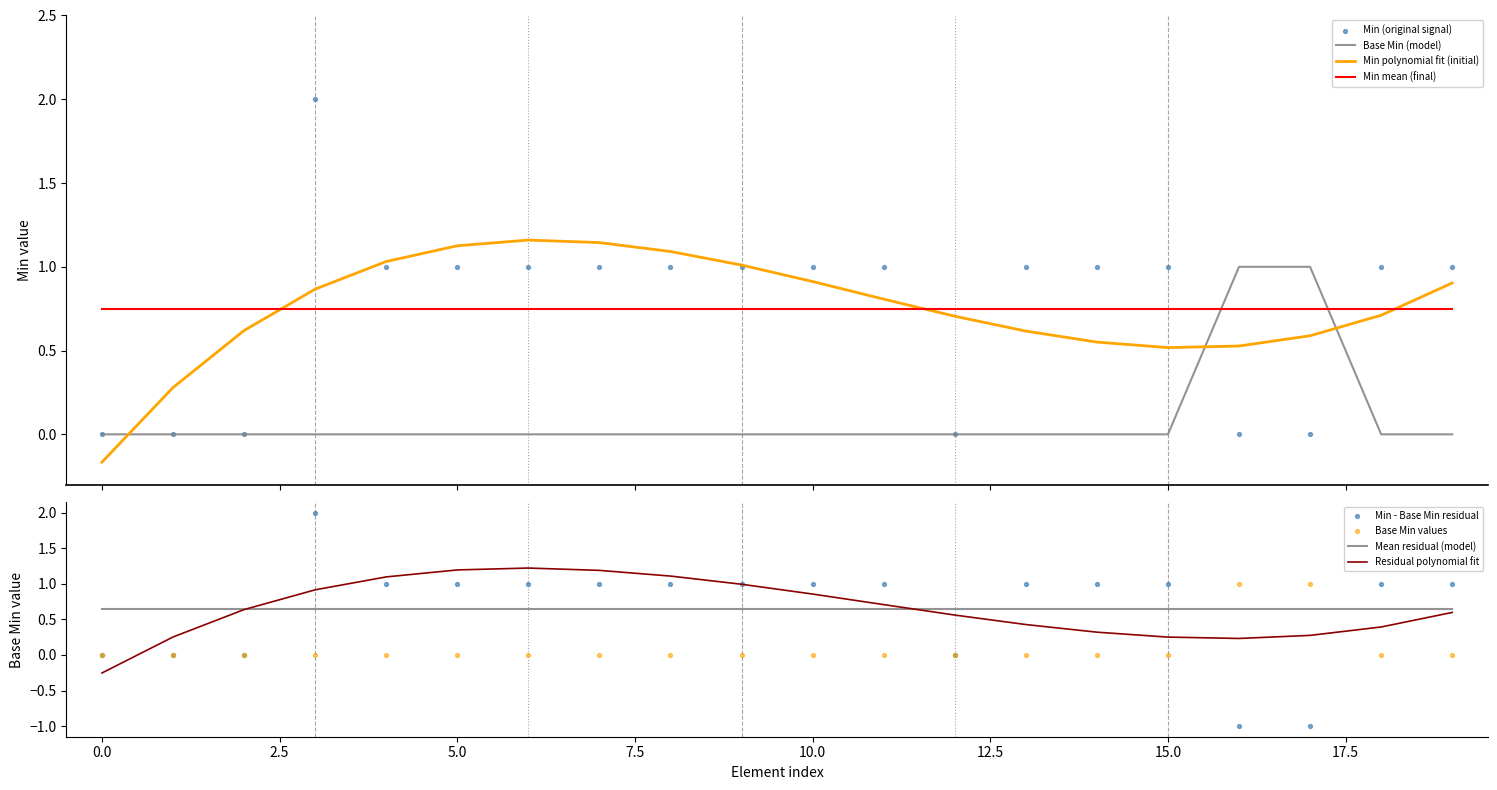

How many times do Min polynomial fit (initial) and Base Min (model) cross each other?

3